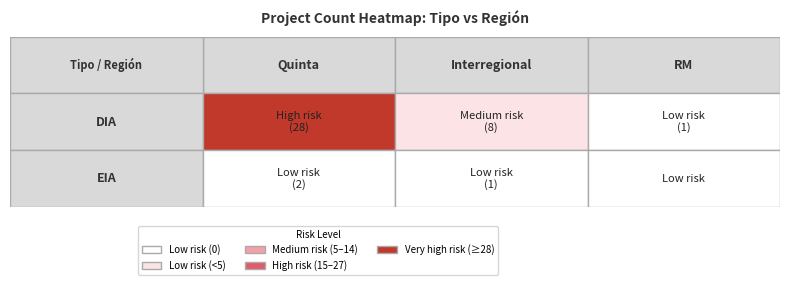

Which series has the largest total across all categories?

DIA